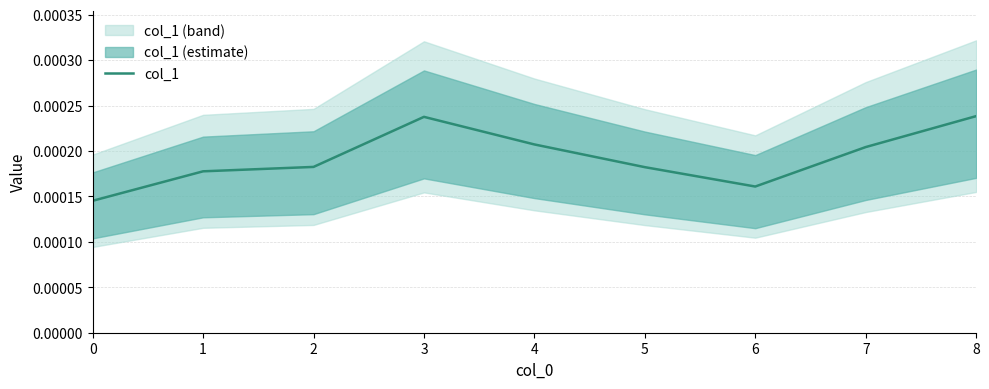

The chart shows a value of 0.0 at 1. True or false?

True